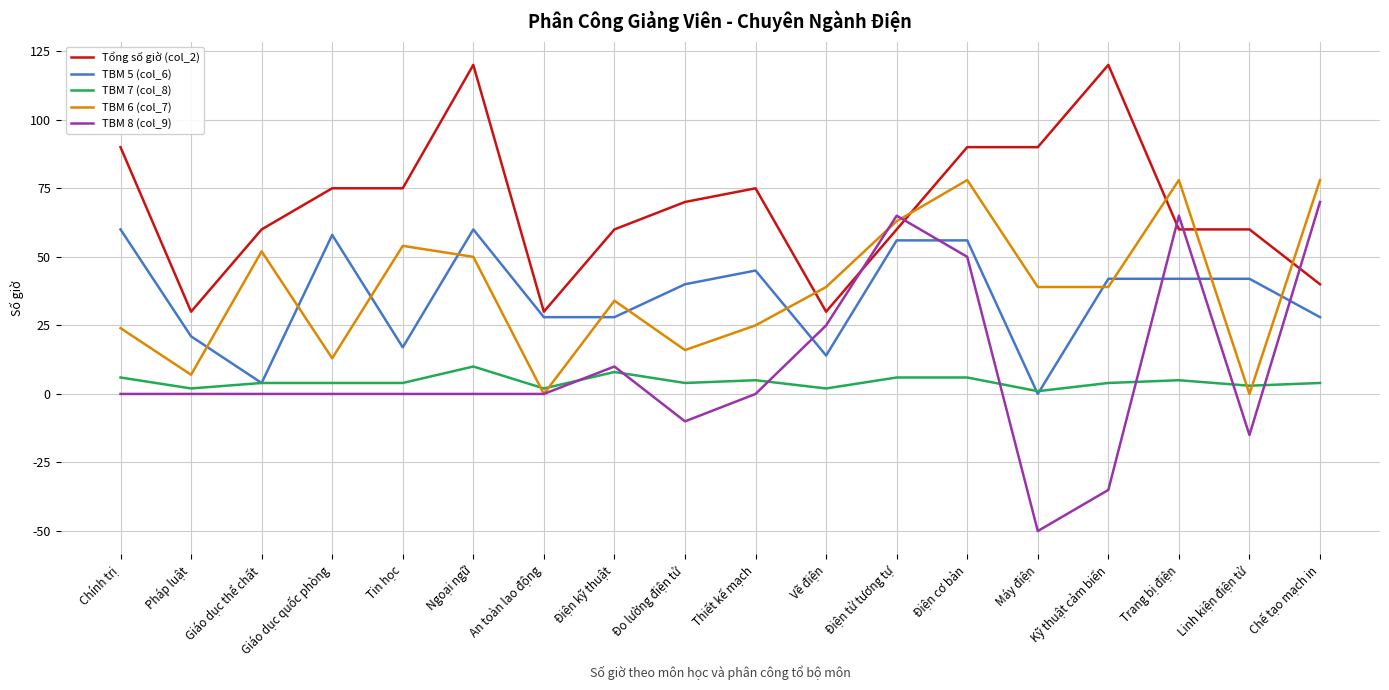

Where is the first local minimum for TBM 6 (col_7)?

Pháp luật